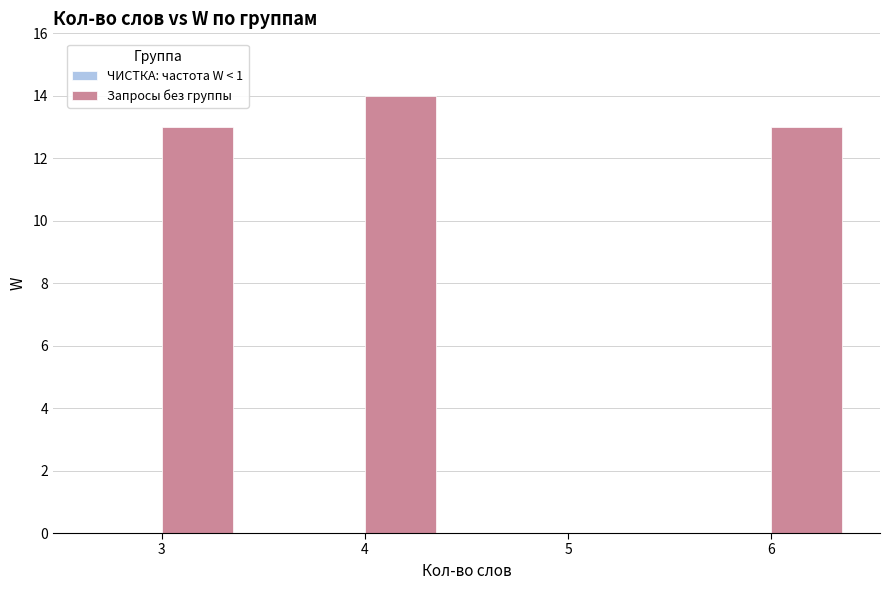

Read the value at 6, to the nearest 5.

15